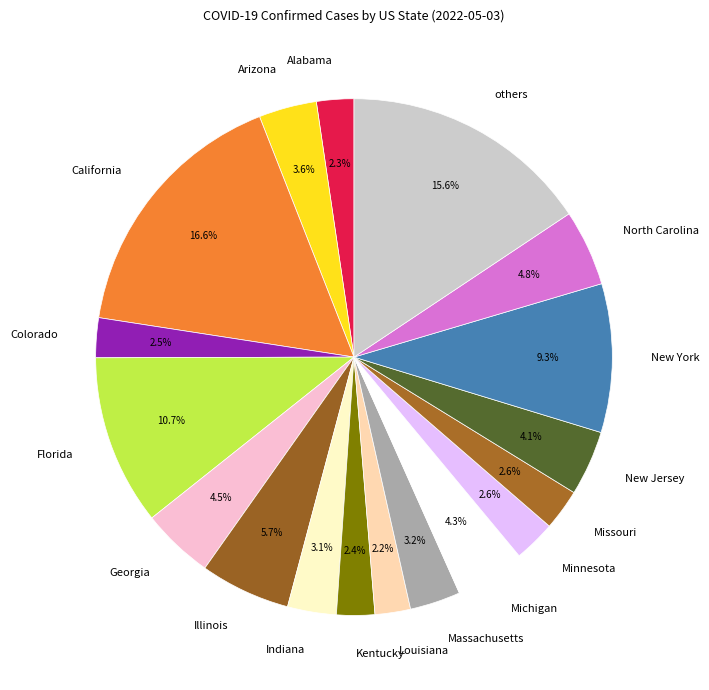

Is New York the majority of the pie?

No